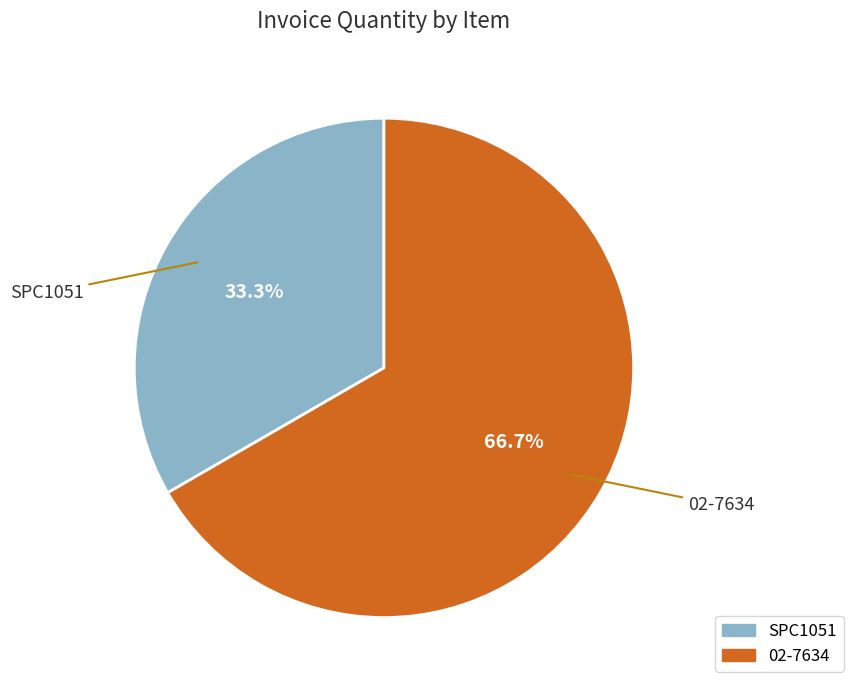

Which category accounts for the majority?

02-7634